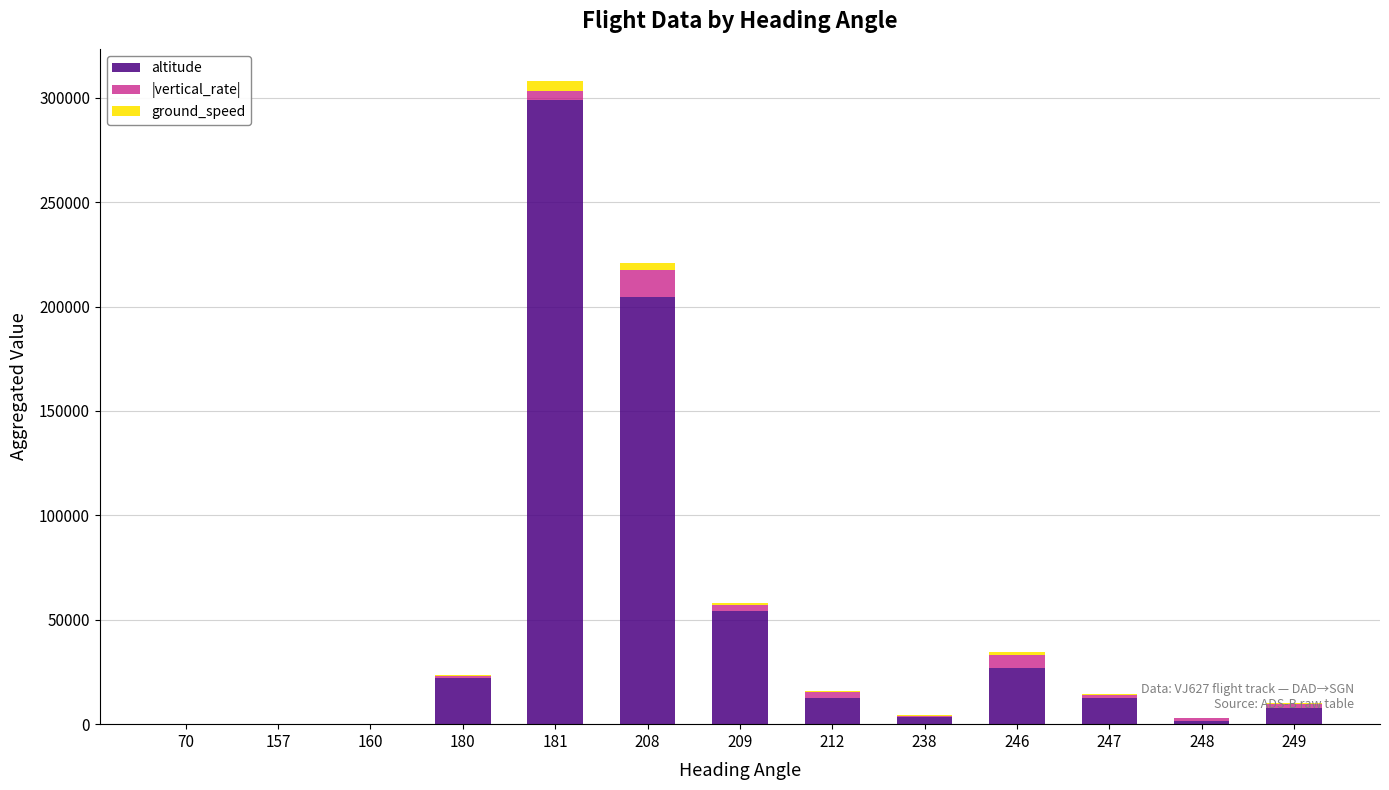

The value of altitude at 160 is 0. True or false?

True